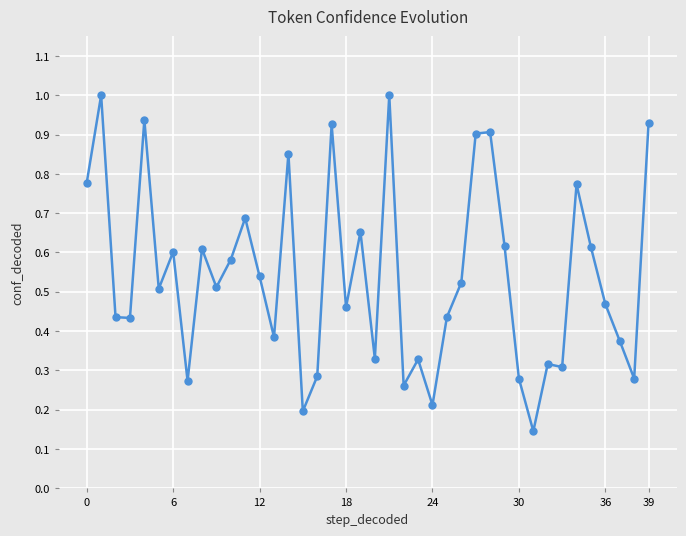

True or false: the data has more than 0 interior local peaks.

True